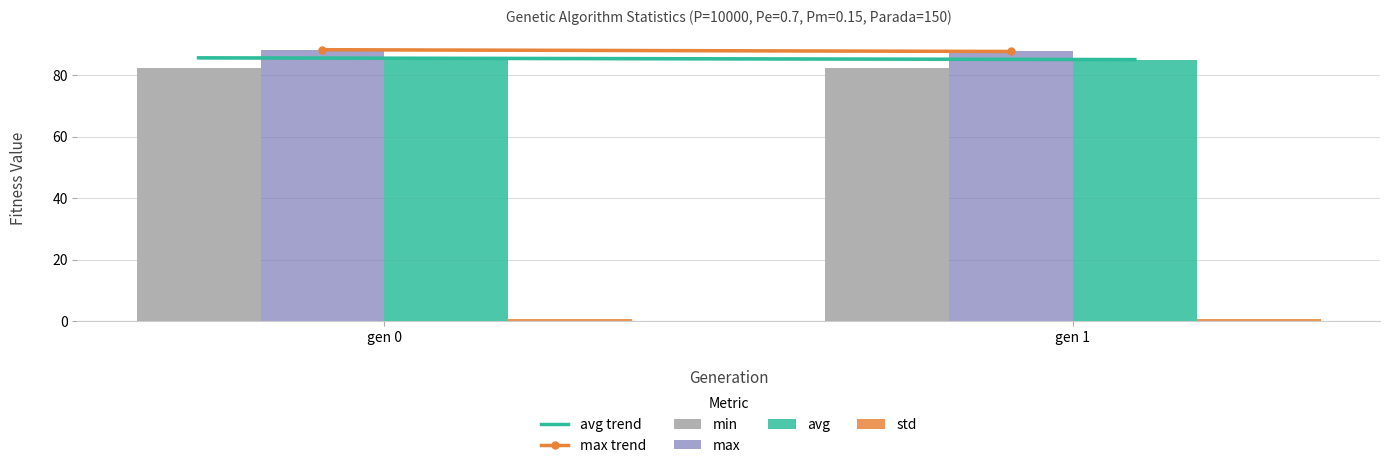

What is the greatest value displayed?

88.3